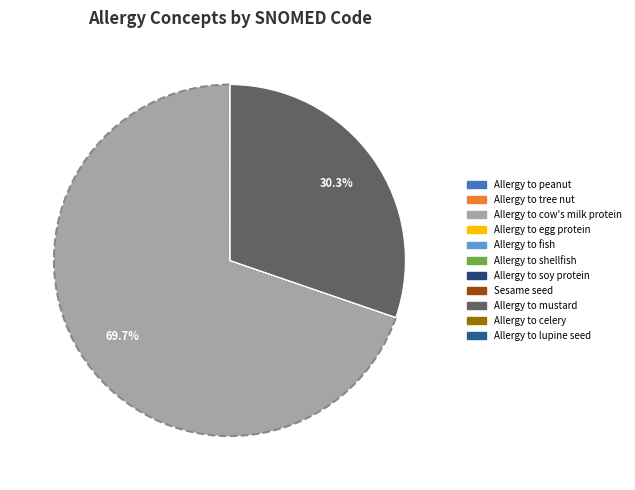

What is the largest slice in the pie chart?

Allergy to tree nut